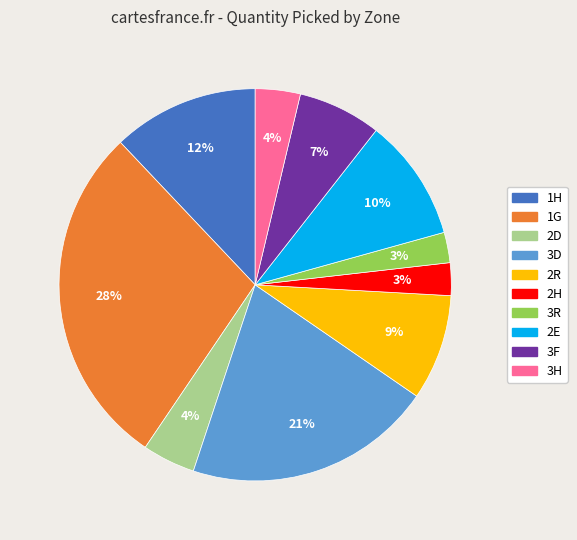

To the nearest percent, what portion does 2H represent?

3%